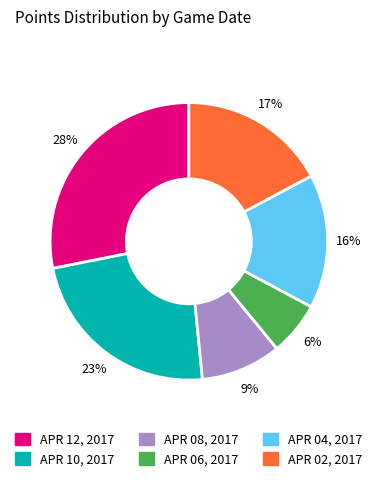

Is there a majority slice in this chart?

No